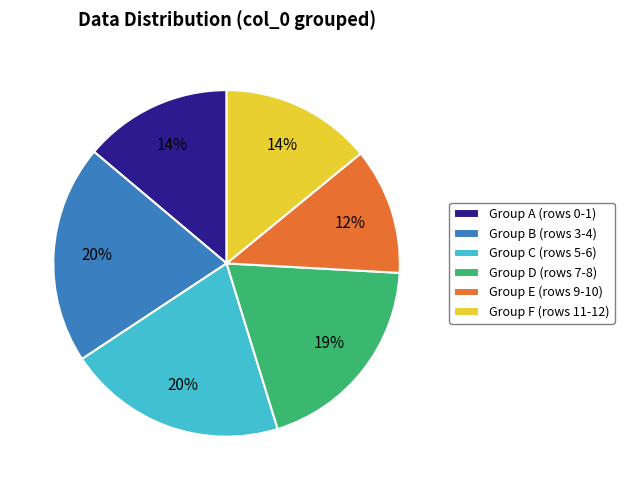

To the nearest percent, what is the combined percentage of Group C (rows 5-6) and Group A (rows 0-1)?

34%